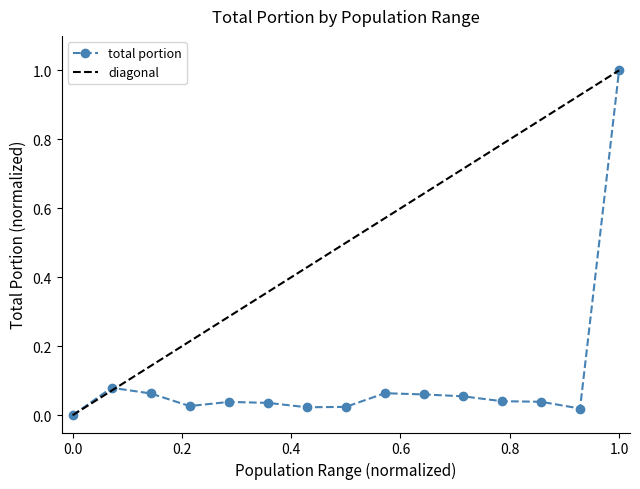

The total portion series shows 1.0 at 1.0. True or false?

True